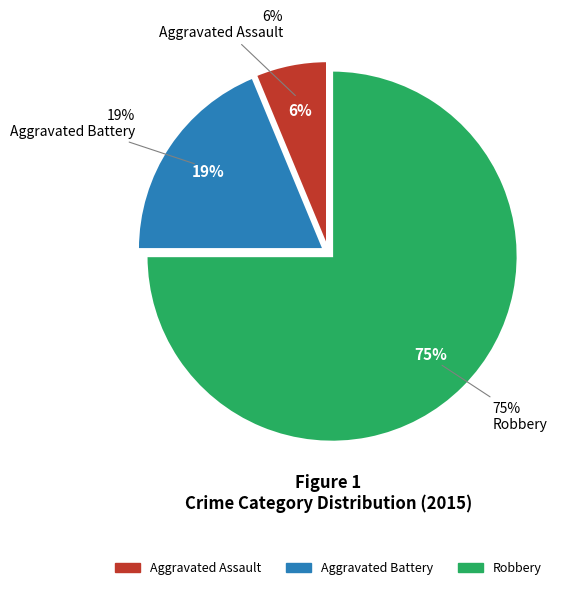

To the nearest percent, what is the average slice percentage?

33%